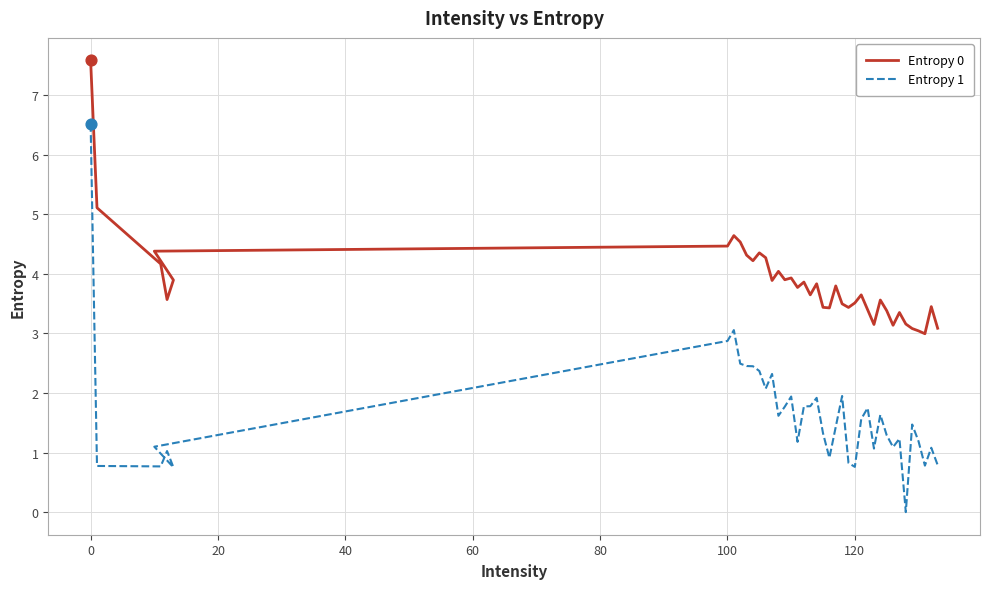

Is the value of Entropy 0 at 36 greater than the value of Entropy 1 at 35?

Yes